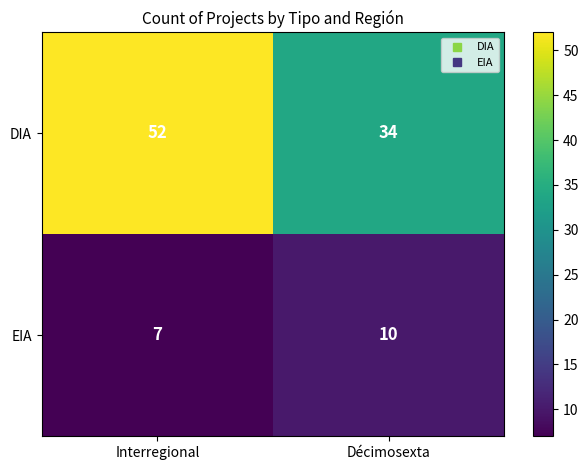

Which series has the widest spread of values?

DIA